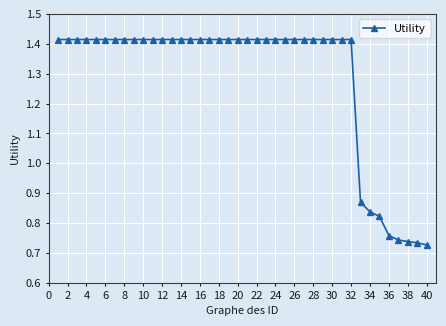

Count the values in the range 1 to 2.

32